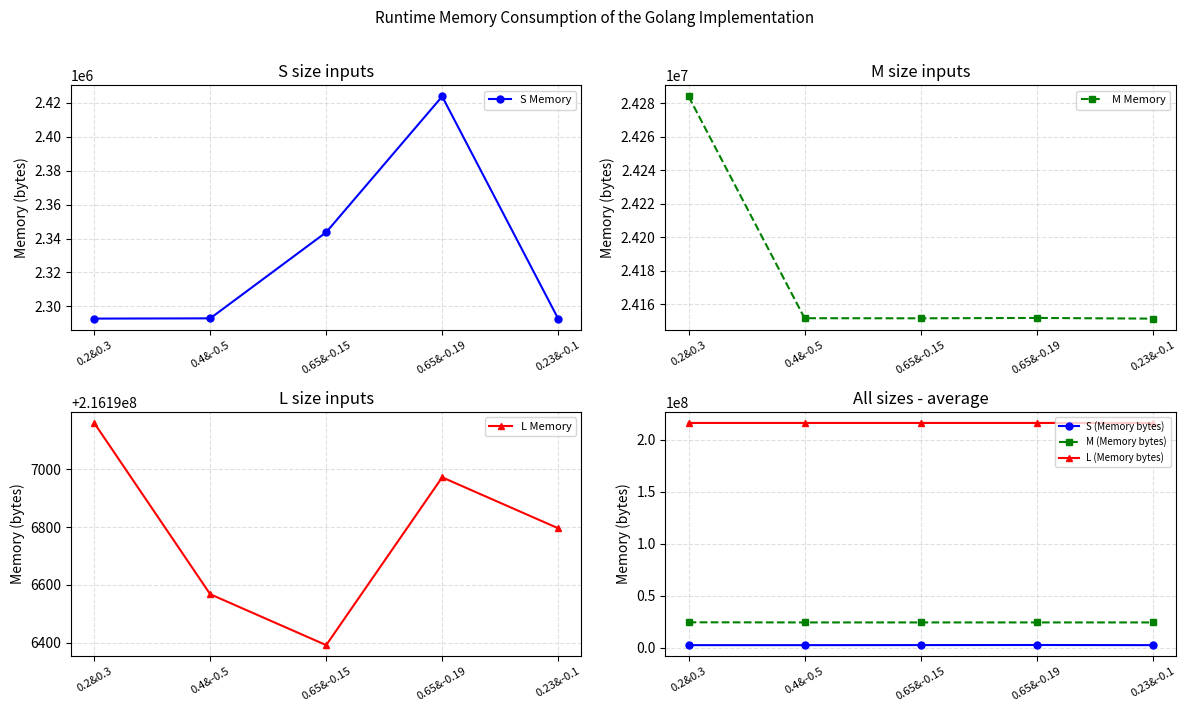

Is this an area chart (filled region under the line)?

No